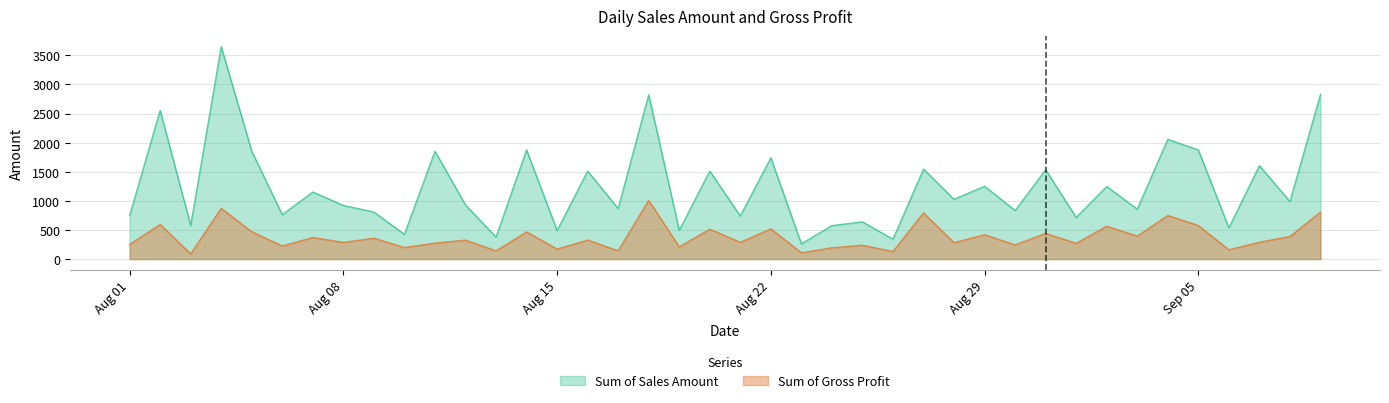

True or false: Sum of Sales Amount has more than 0 points higher than both neighbors.

True